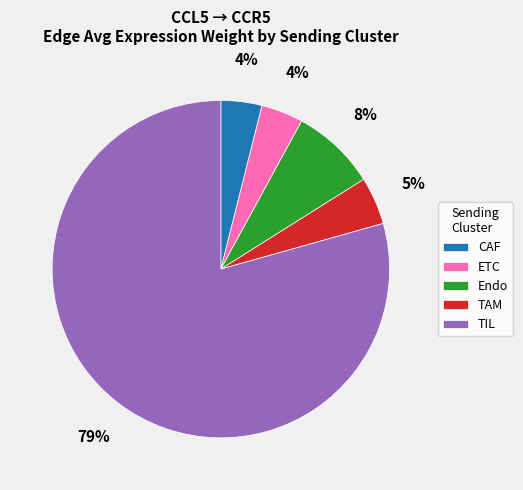

Is it true that CAF is 4% of the pie?

True